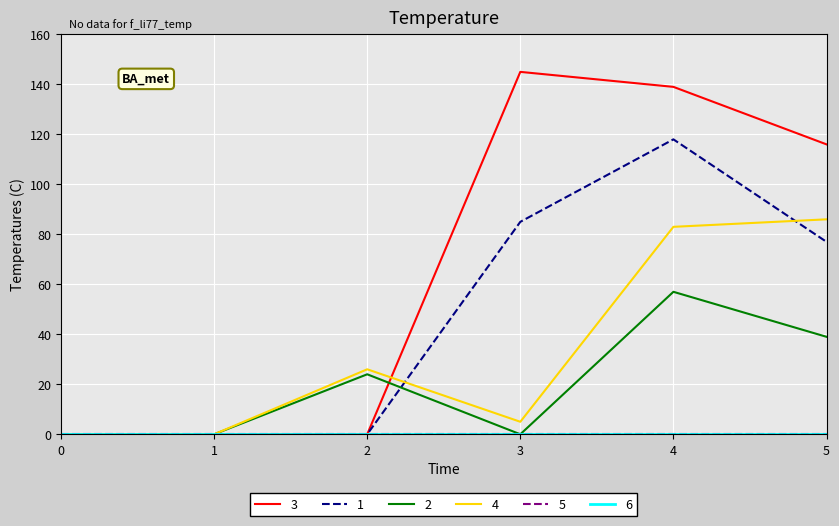

True or false: 4 and 2 cross at least once.

False